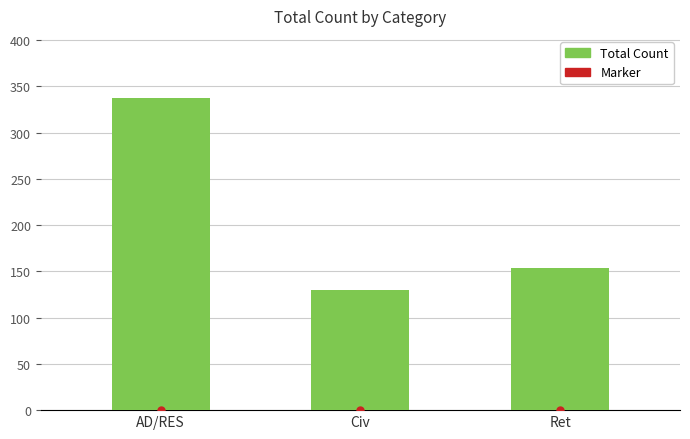

What is the change in value from Civ to Ret?

+24